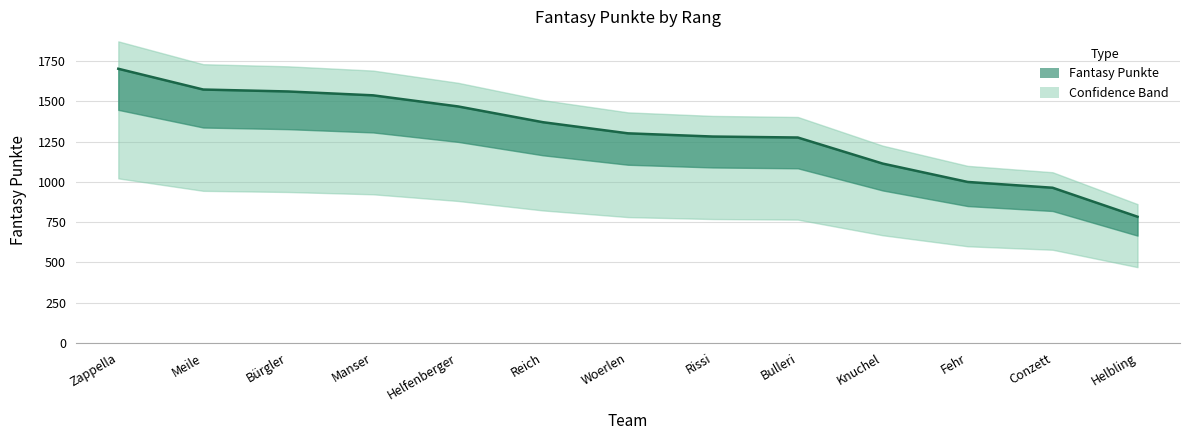

Reading left to right, extract all data points from this chart.

Zappella=1702	Meile=1573	Bürgler=1561	Manser=1537	Helfenberger=1468	Reich=1370	Woerlen=1301	Rissi=1281	Bulleri=1275	Knuchel=1113	Fehr=999	Conzett=963	Helbling=783